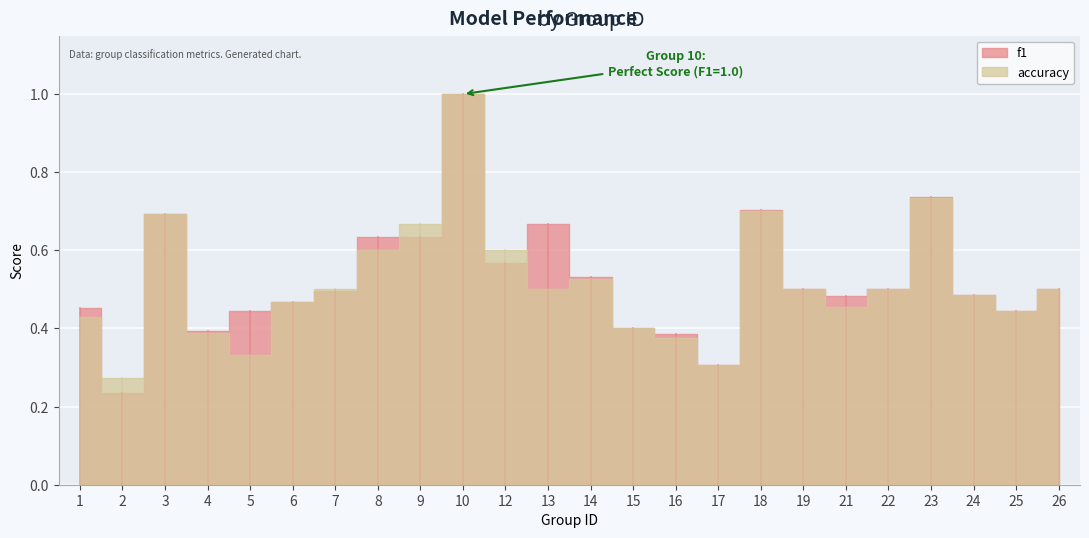

True or false: accuracy and f1 cross at least once.

True